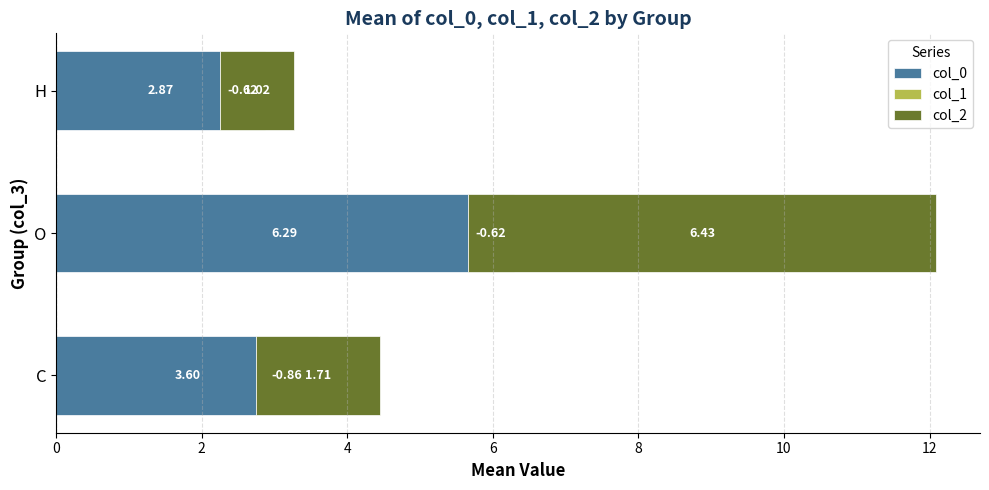

Which series has the largest total across all categories?

col_0